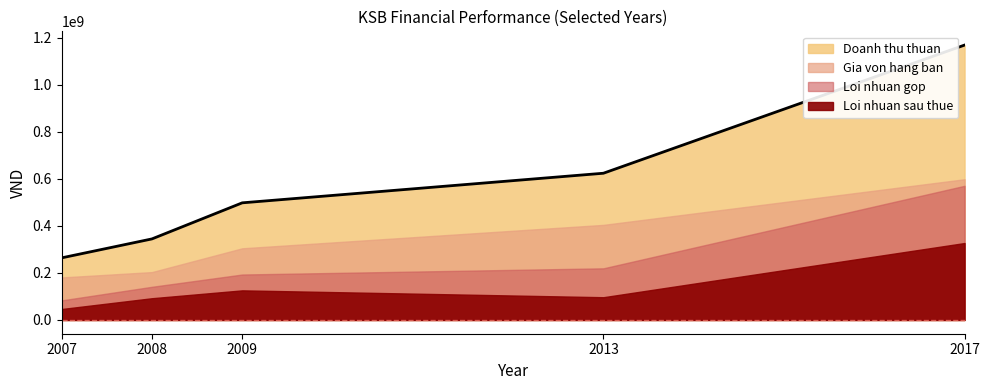

True or false: Loi nhuan gop has a value of 193353636 at 2009.

True